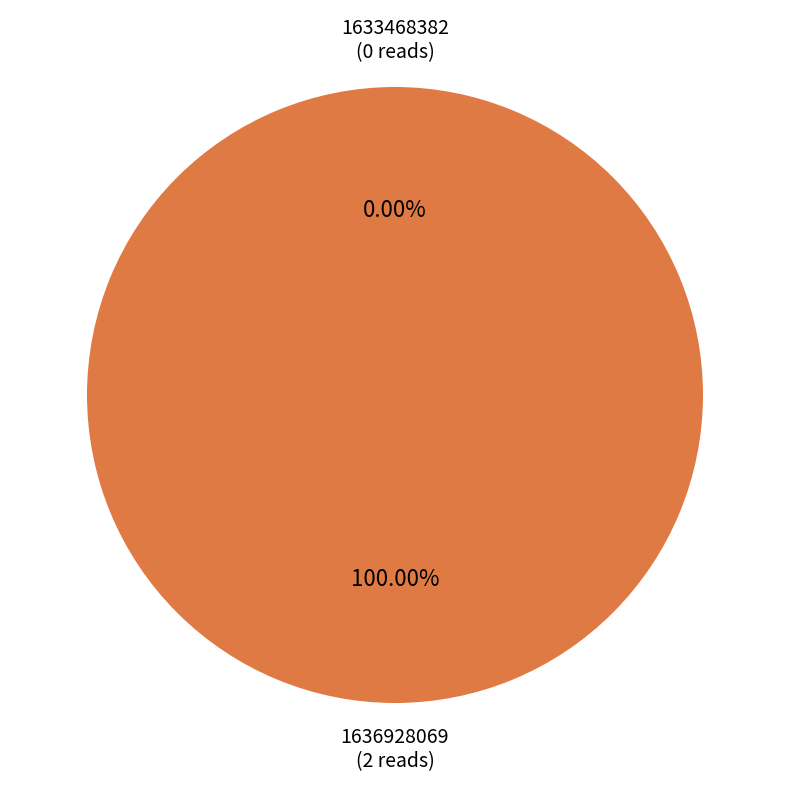

What is the majority slice?

1636928069